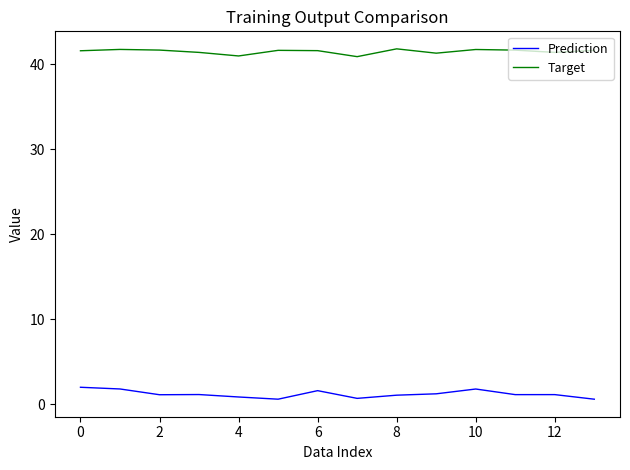

Rank the series by their maximum value, from lowest to highest.

Prediction, Target